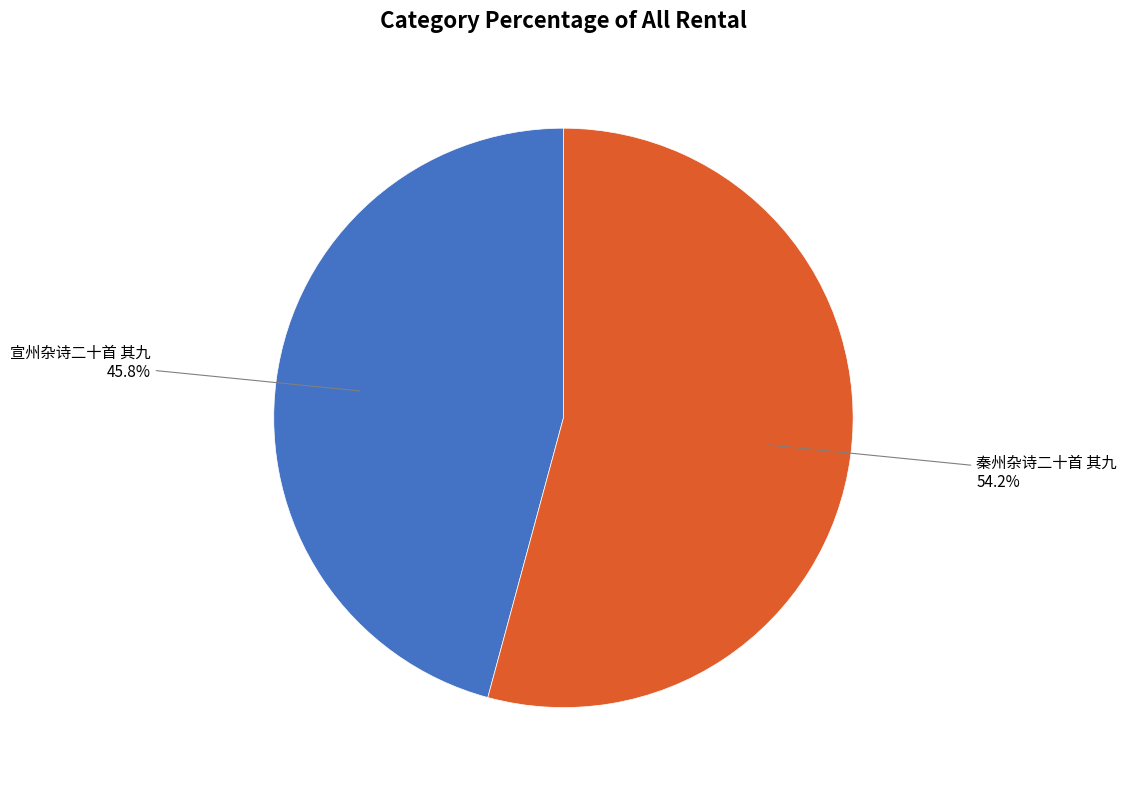

Does any single category account for the majority?

Yes